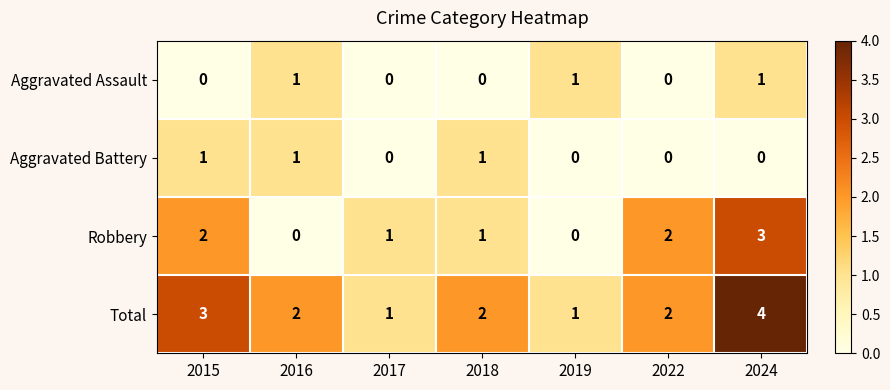

At which label does Robbery first exceed 1?

2015